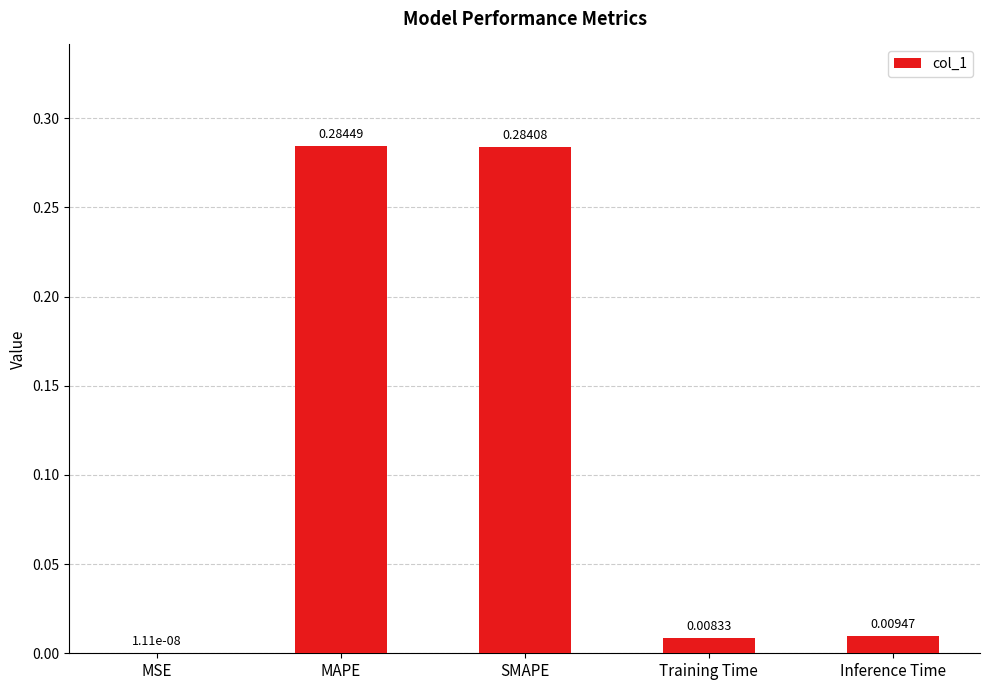

What is the sum of all values?

0.6